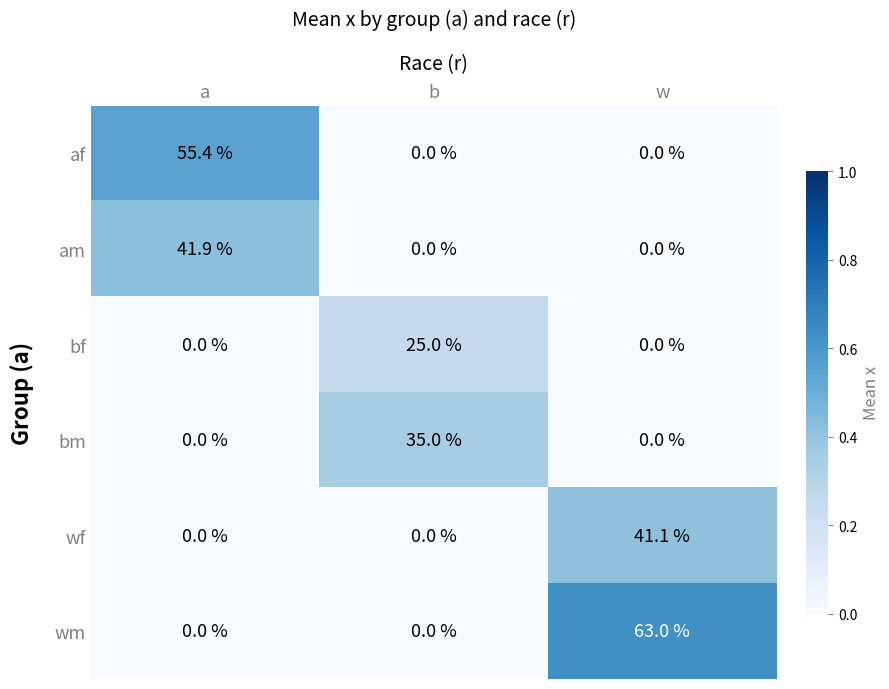

Between a and b, which series saw the biggest shift?

af